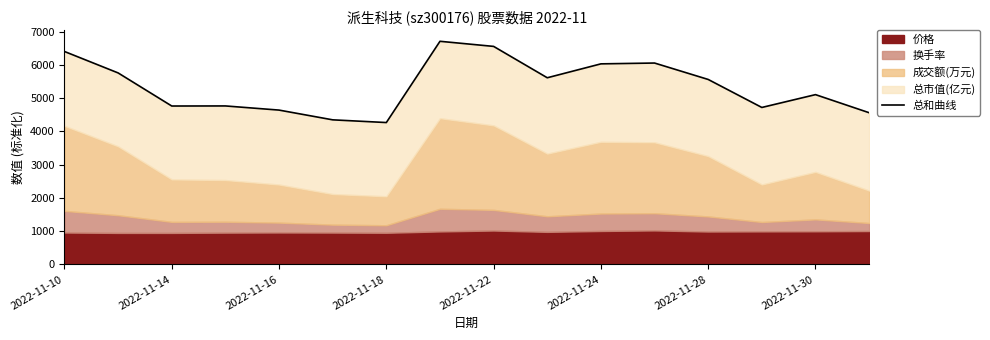

What is the greatest value displayed?

6715.3